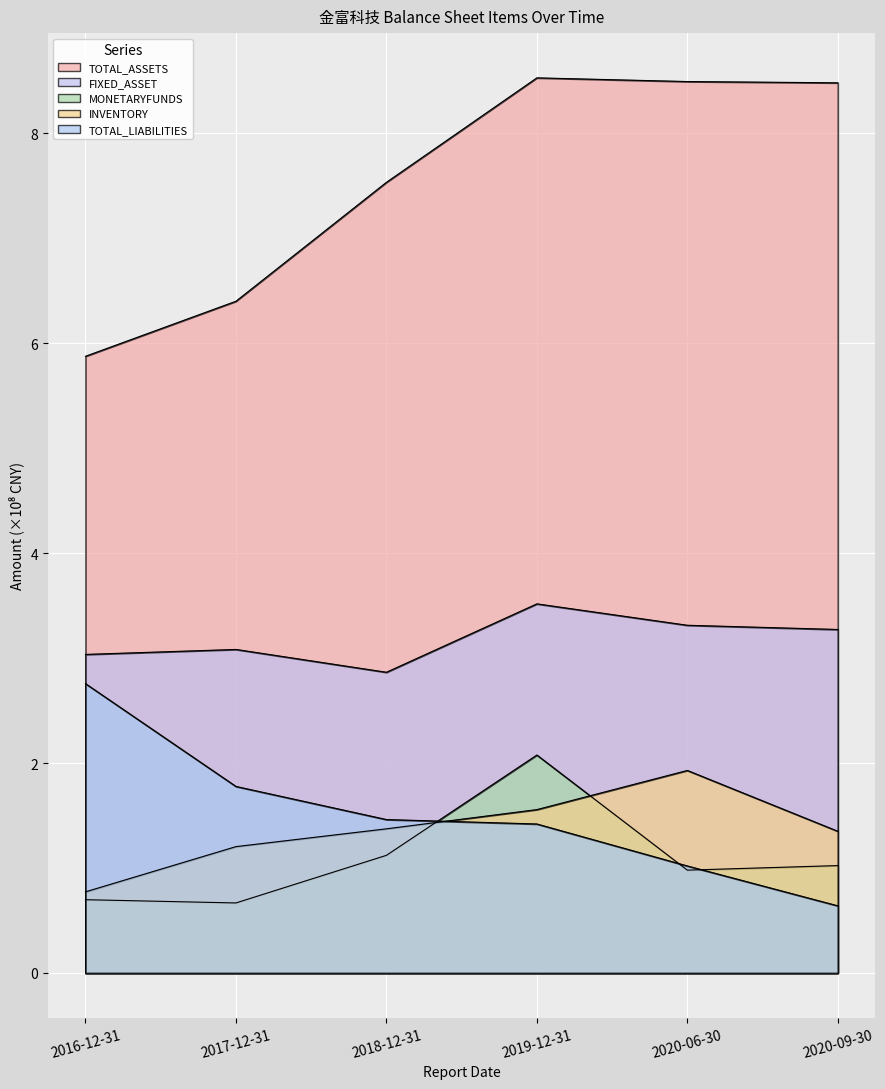

Reading left to right, what are all the values shown in this chart?

TOTAL_ASSETS: 5.9	6.4	7.5	8.5	8.5	8.5
FIXED_ASSET: 3.0	3.1	2.9	3.5	3.3	3.3
MONETARYFUNDS: 0.7	0.7	1.1	2.1	1.0	1.0
INVENTORY: 0.8	1.2	1.4	1.6	1.9	1.4
TOTAL_LIABILITIES: 2.8	1.8	1.5	1.4	1.0	0.6